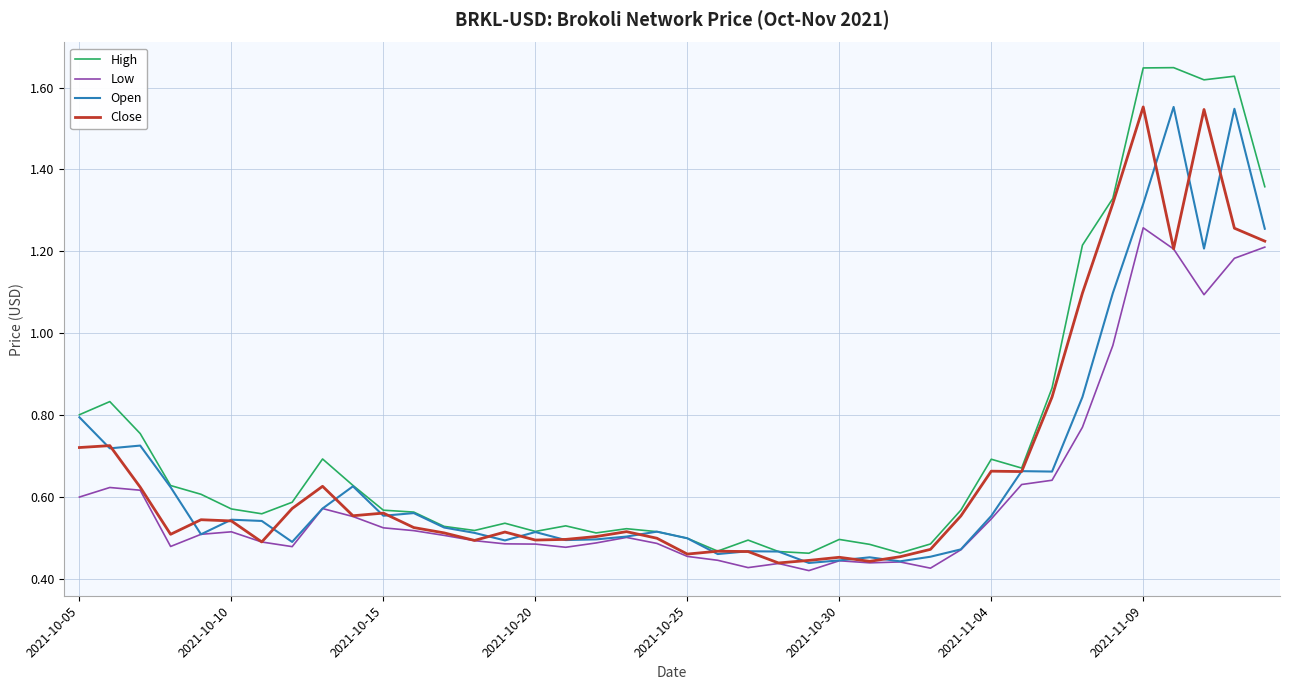

Which series has the largest range (max minus min)?

High